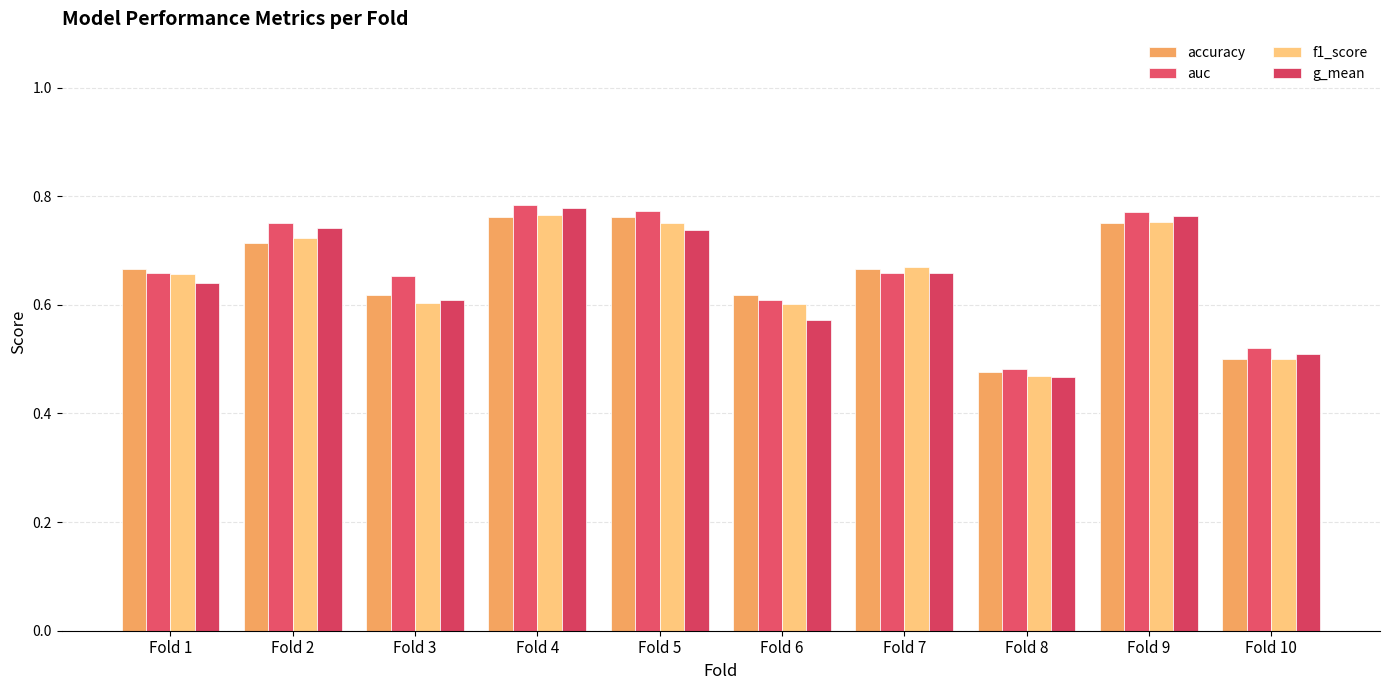

At which category does the chart reach its peak across all series?

Fold 4